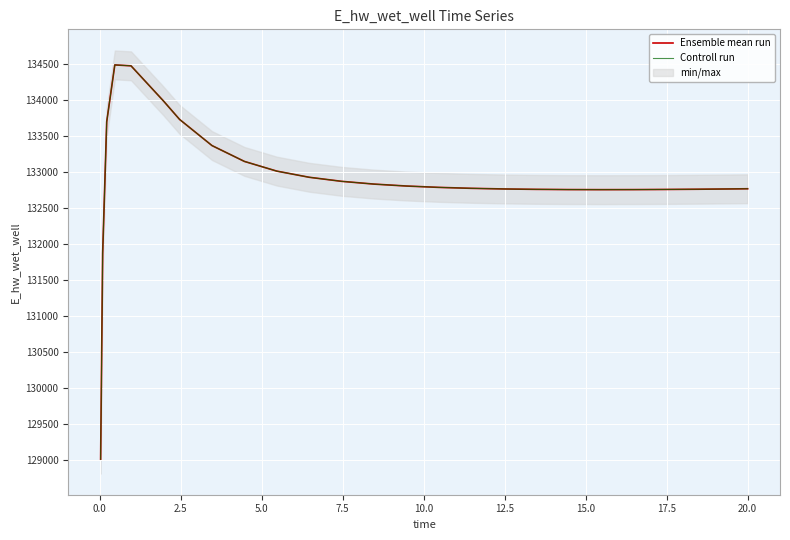

What is the greatest value displayed?

134481.4